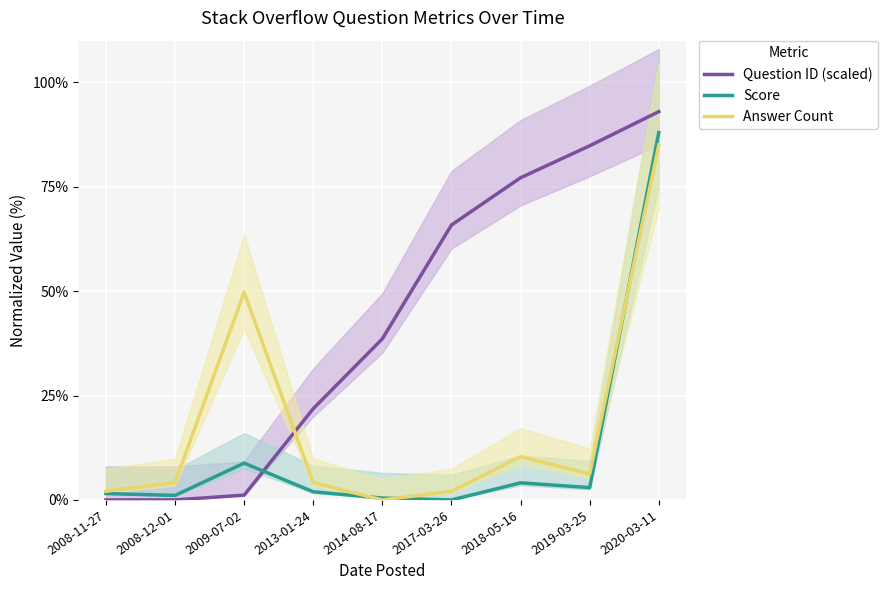

Between which two adjacent categories do Question ID (scaled) and Score first intersect?

2009-07-02 and 2013-01-24